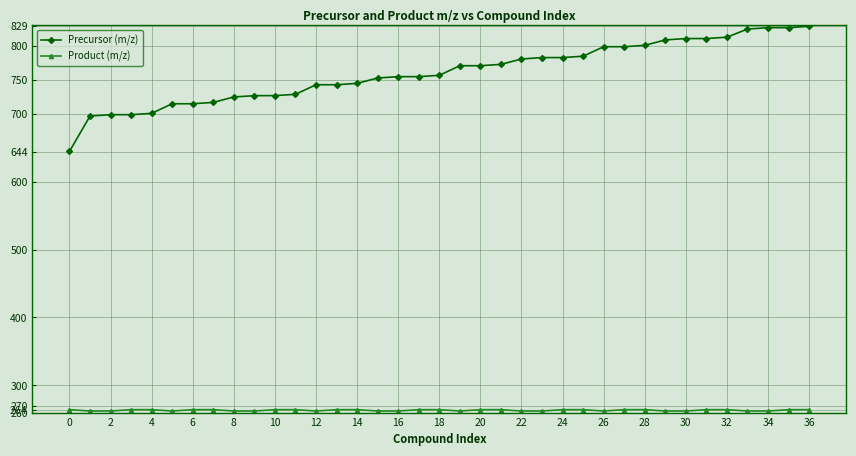

Does the chart have visible grid lines?

Yes